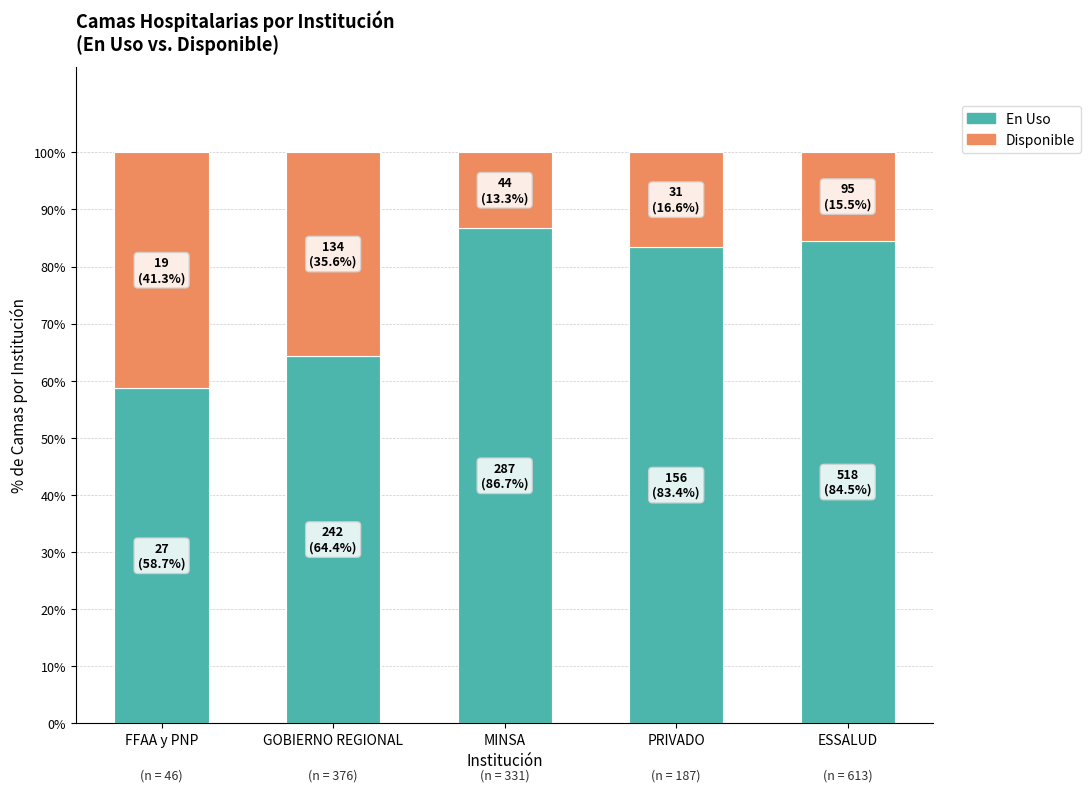

What value does the En Uso series have at FFAA y PNP?

58.7